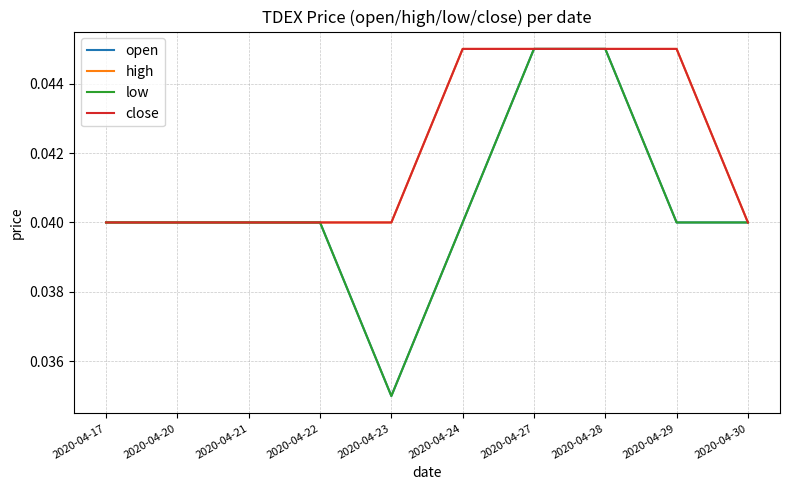

Does the chart display data point markers on the line(s)?

No